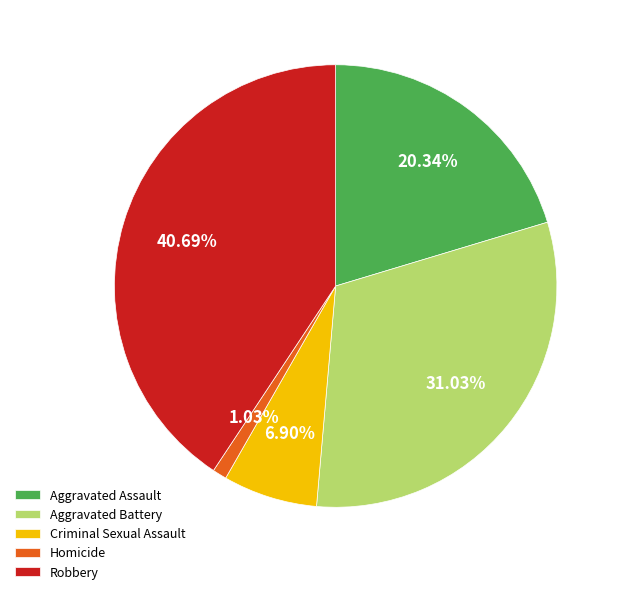

To the nearest percent, what is the average slice percentage?

20%